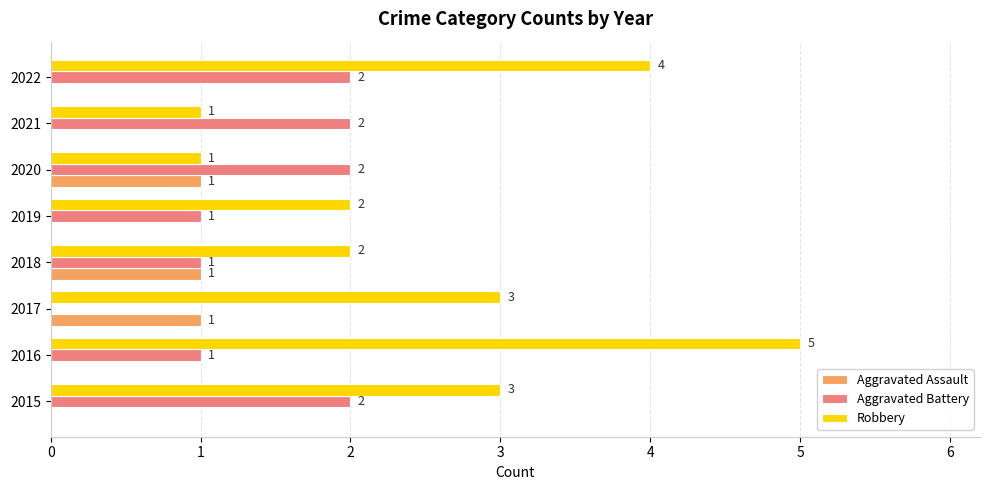

Which label corresponds to the largest value in the chart?

2016